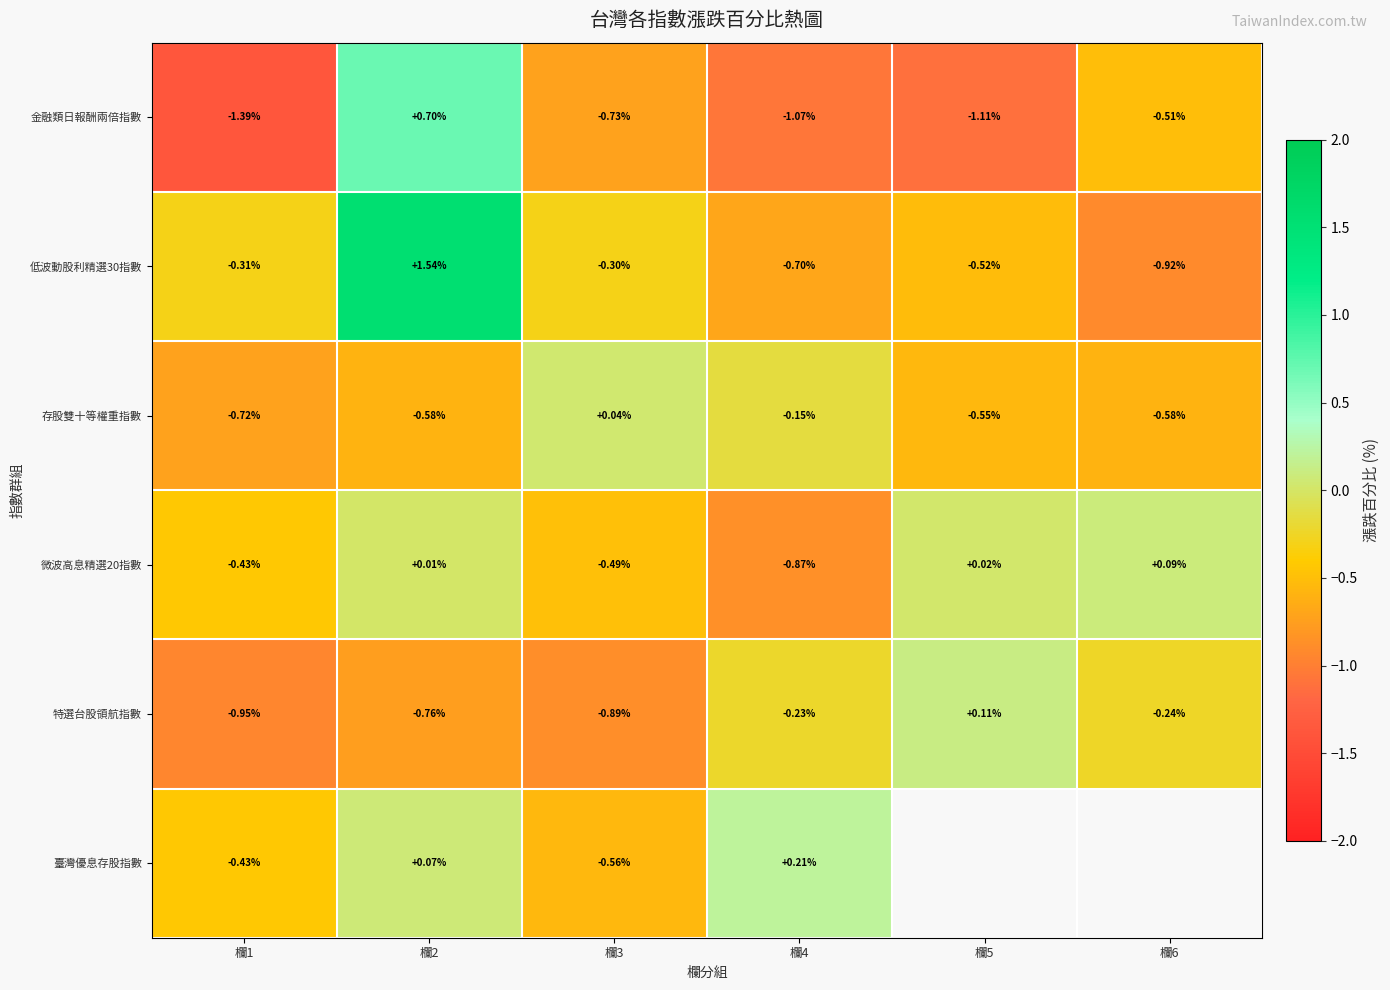

How many values in 低波動股利精選30指數 are above zero?

1